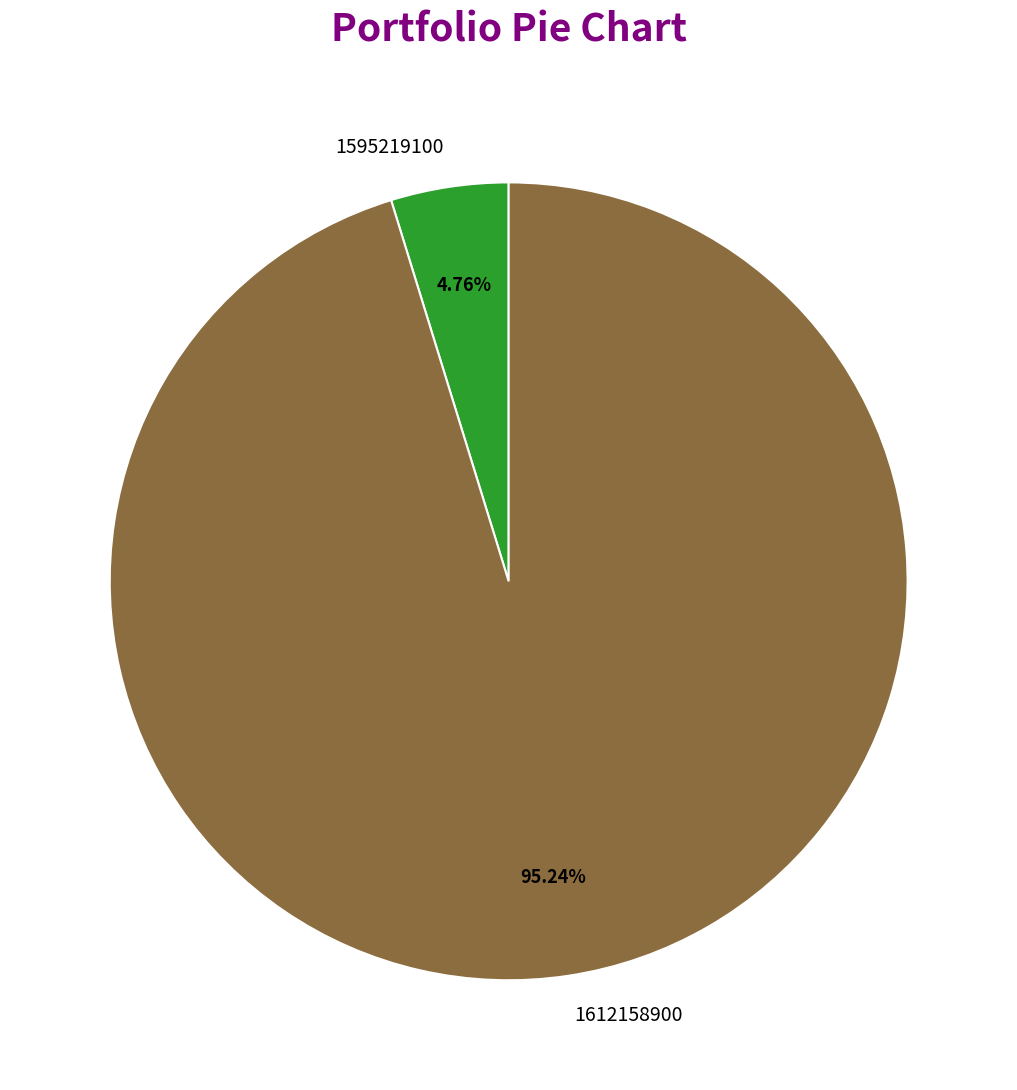

Which category has the smallest portion of the pie?

1595219100